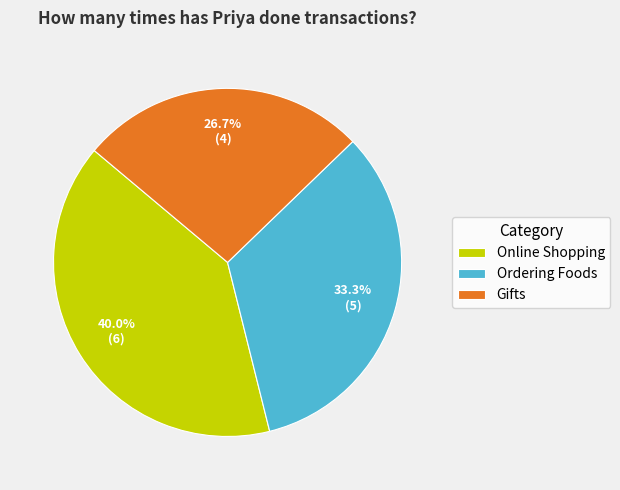

How many segments does this pie chart have?

3